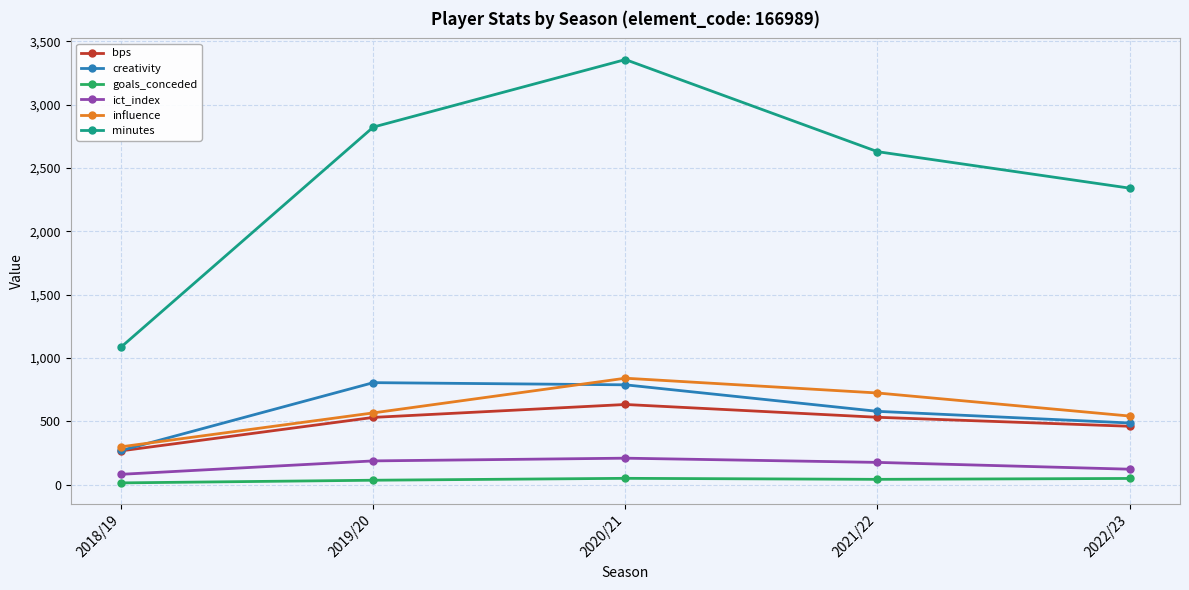

Which series has the largest total across all categories?

minutes